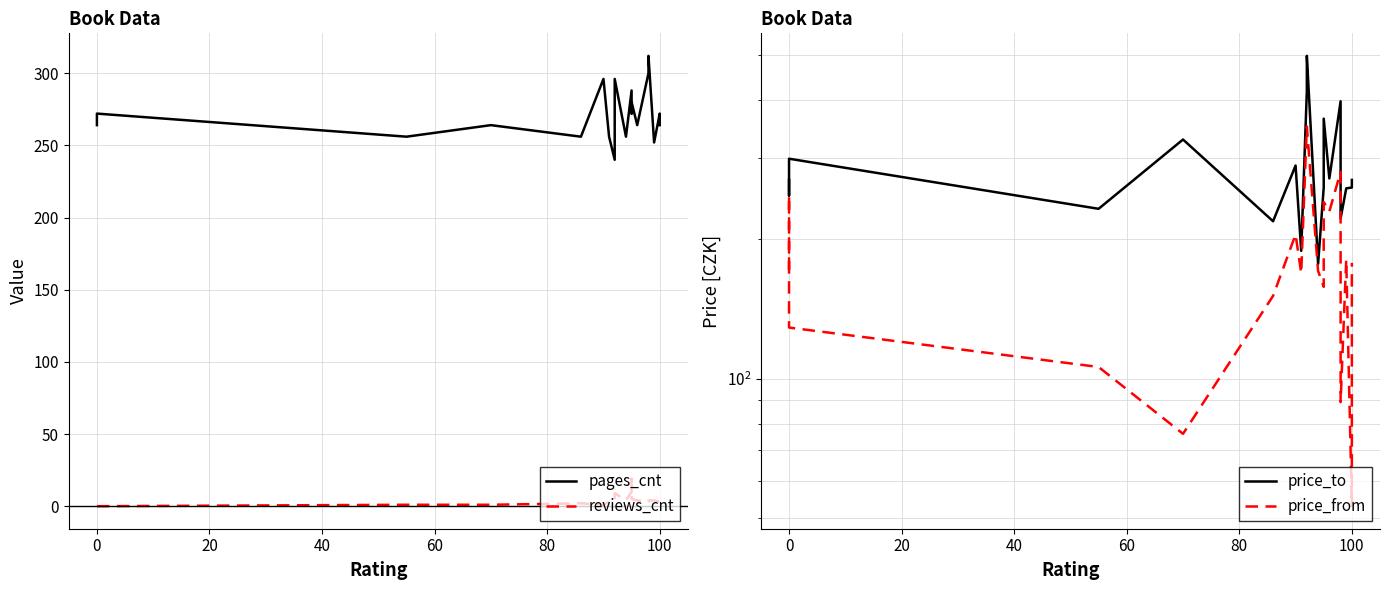

What is the label of the 4th point from the left?

40